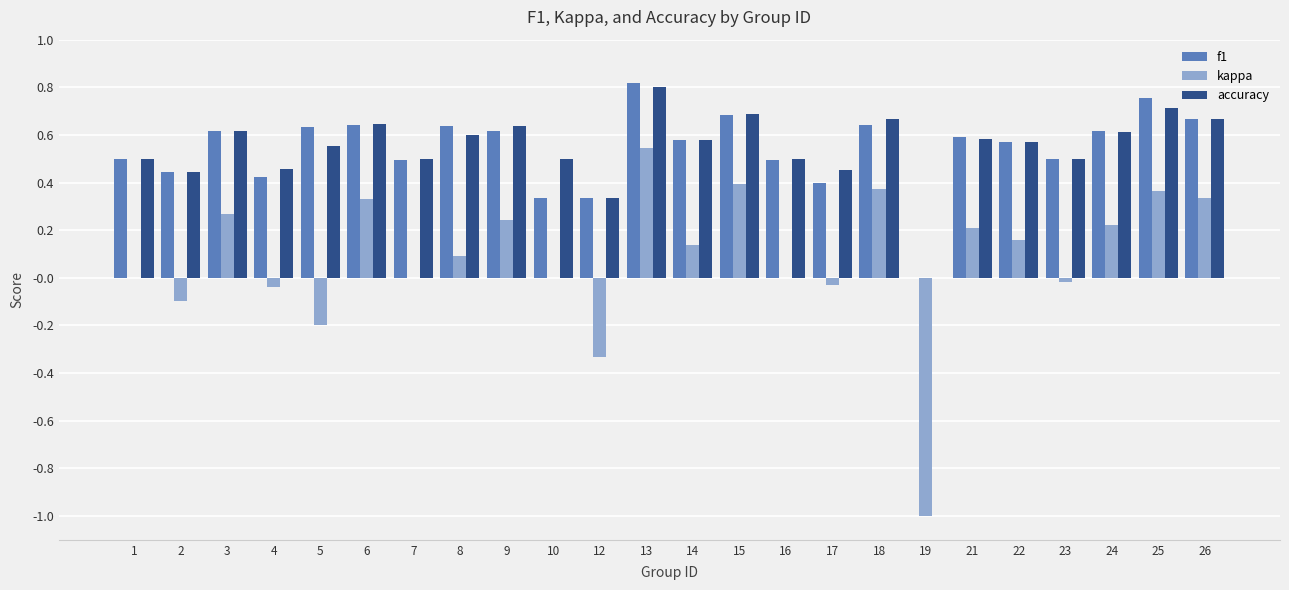

Which category has the highest value in the f1 series?

13